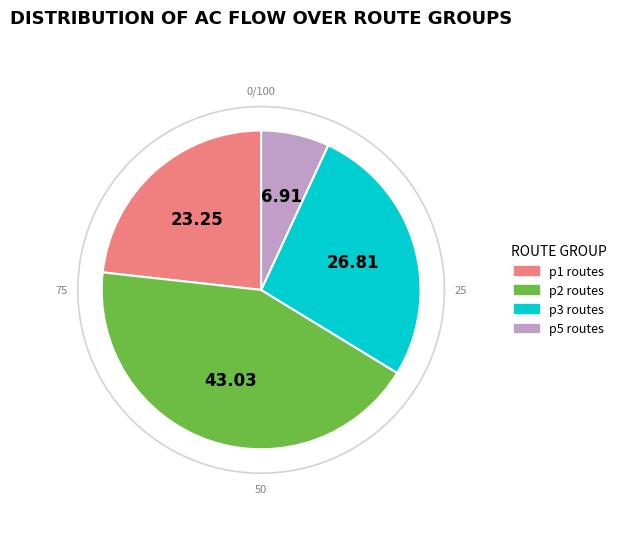

True or false: p2-p5 accounts for 9% of the total.

False